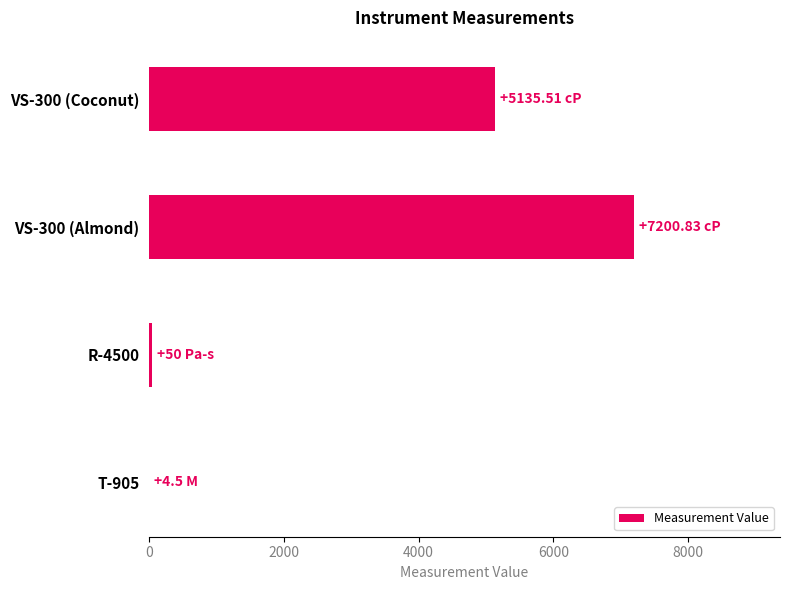

How many data points are above 5135?

2